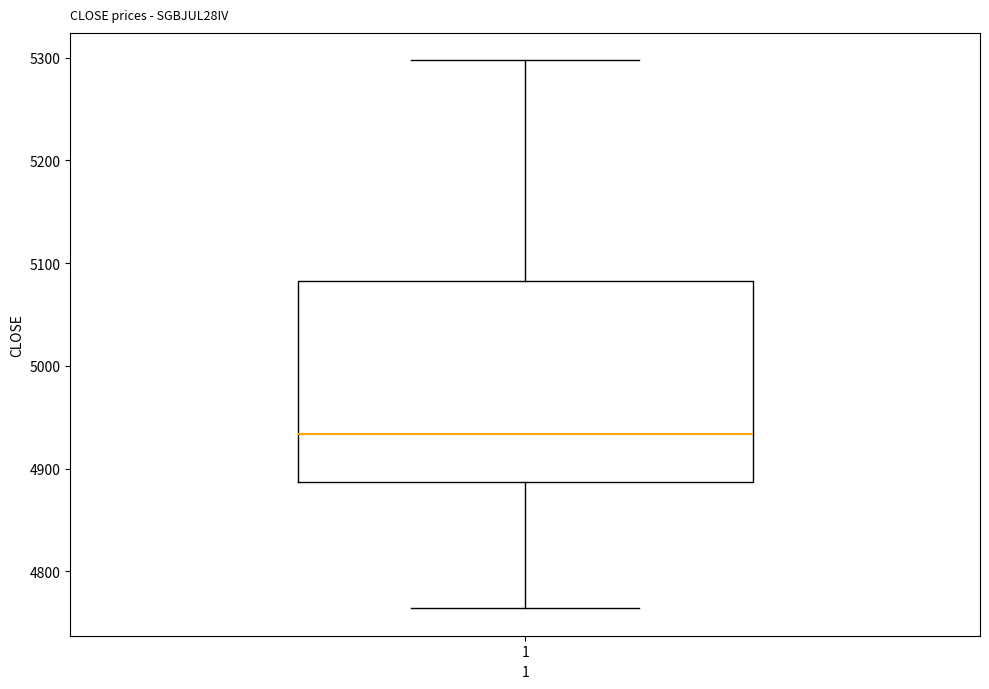

Where is the lower edge of the box at x = 1 on the y-axis? The values are not printed on the chart, so give them approximately, as read against the axis.

4890